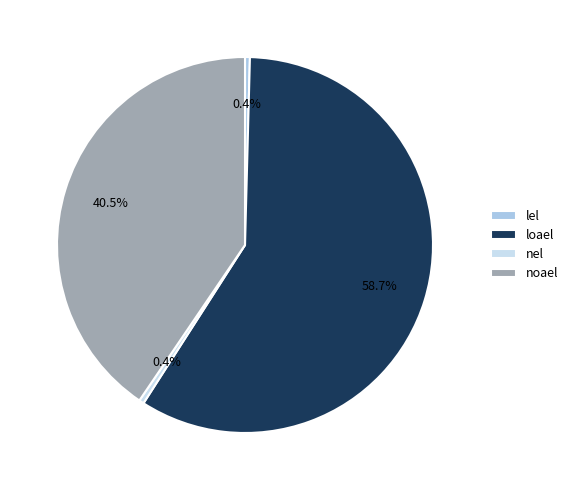

What percentage is the lel slice, to the nearest percent?

0%